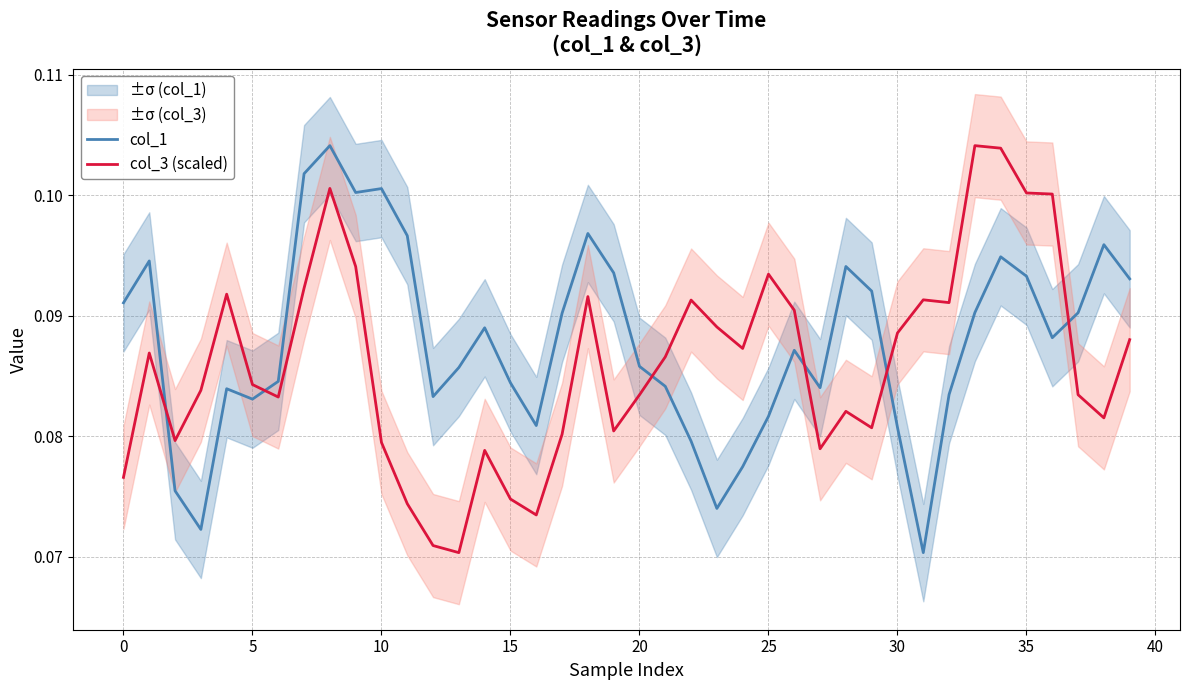

What is the total value across all series at 34?

0.2